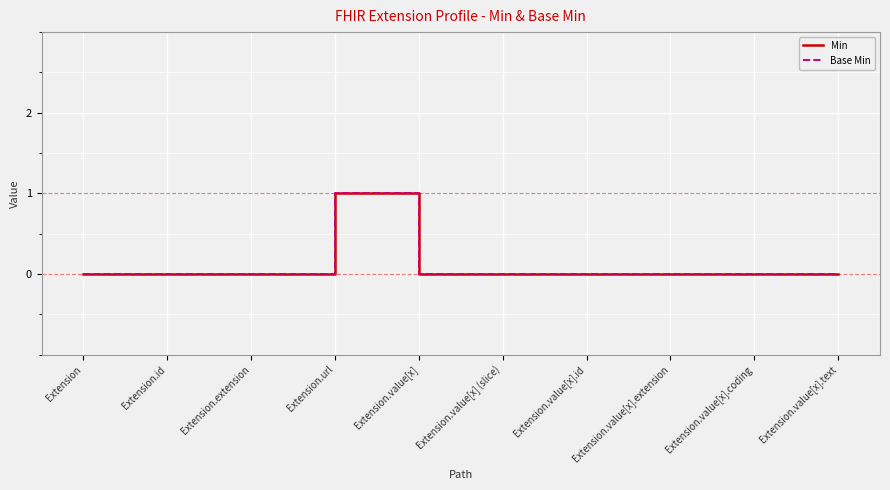

Does the chart have visible grid lines?

Yes